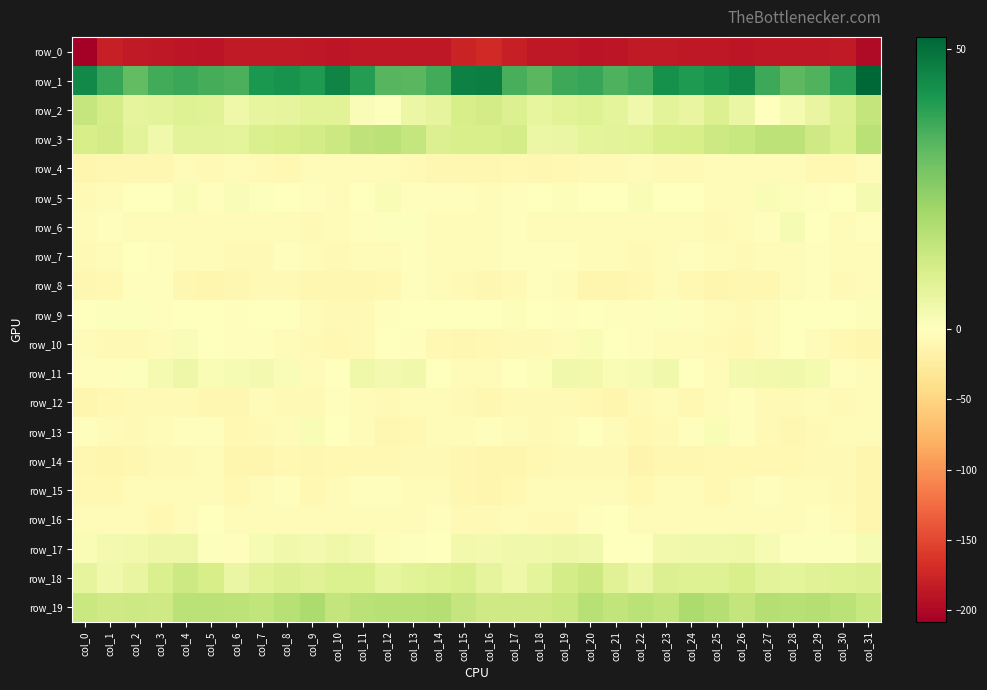

Which series has the largest range (max minus min)?

row_0